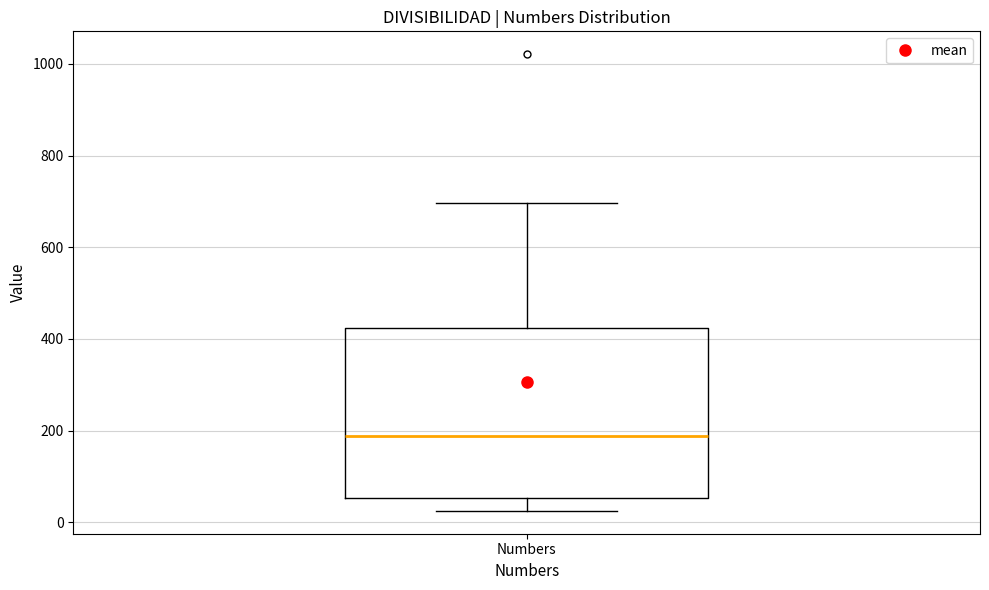

Where is the upper edge of the box for Numbers on the y-axis? The values are not printed on the chart, so give them approximately, as read against the axis.

420